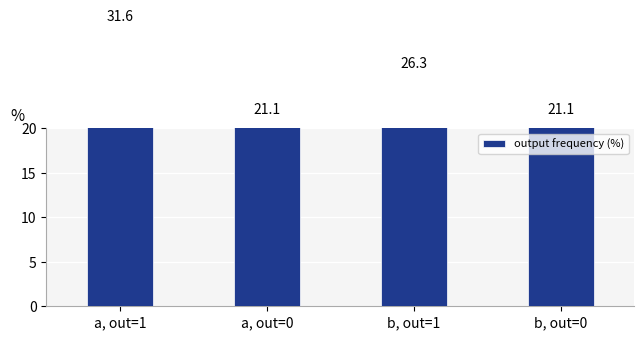

What is the change in value from a, out=0 to b, out=1?

+5.2